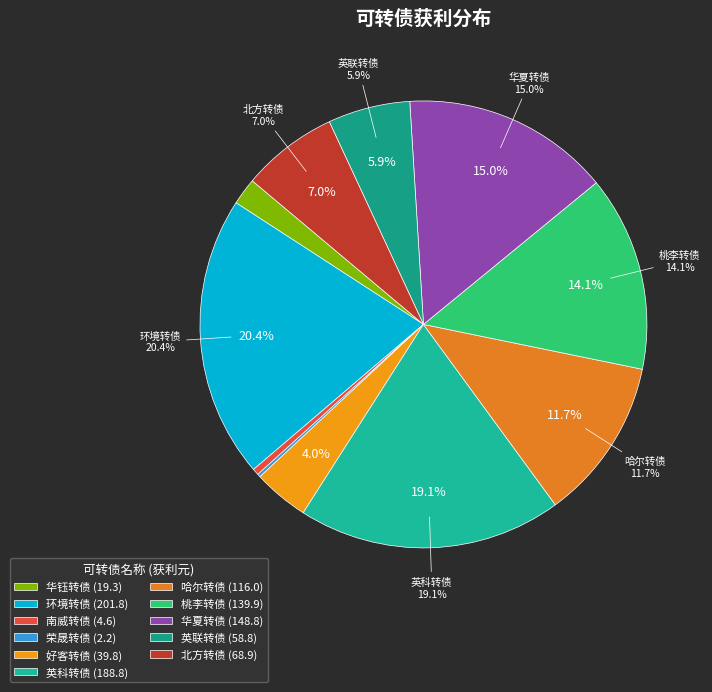

Is there any slice that represents more than half of the pie?

No